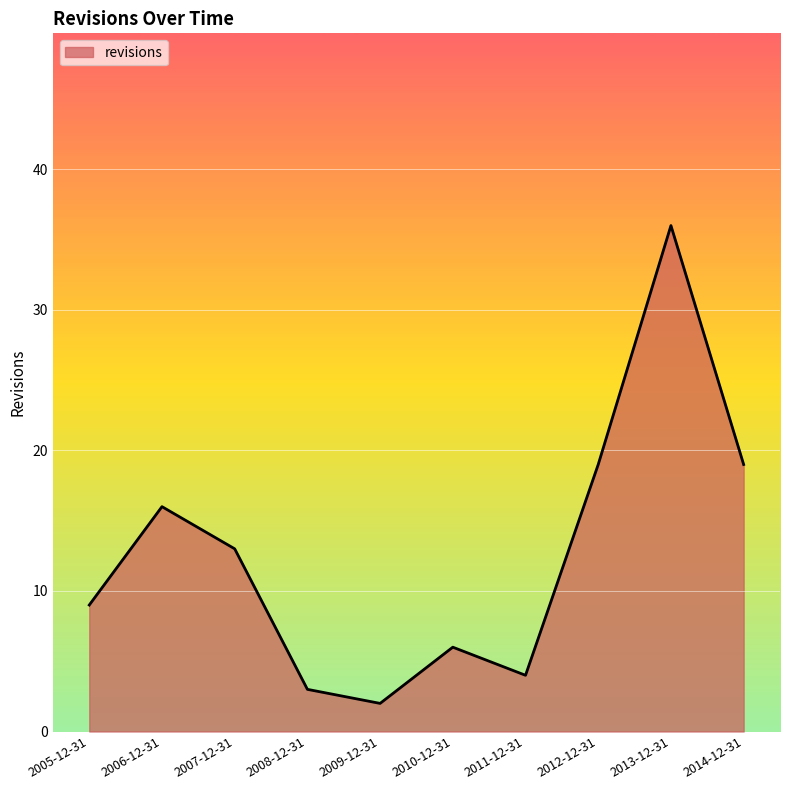

True or false: the data shows 19 at 2014-12-31.

True